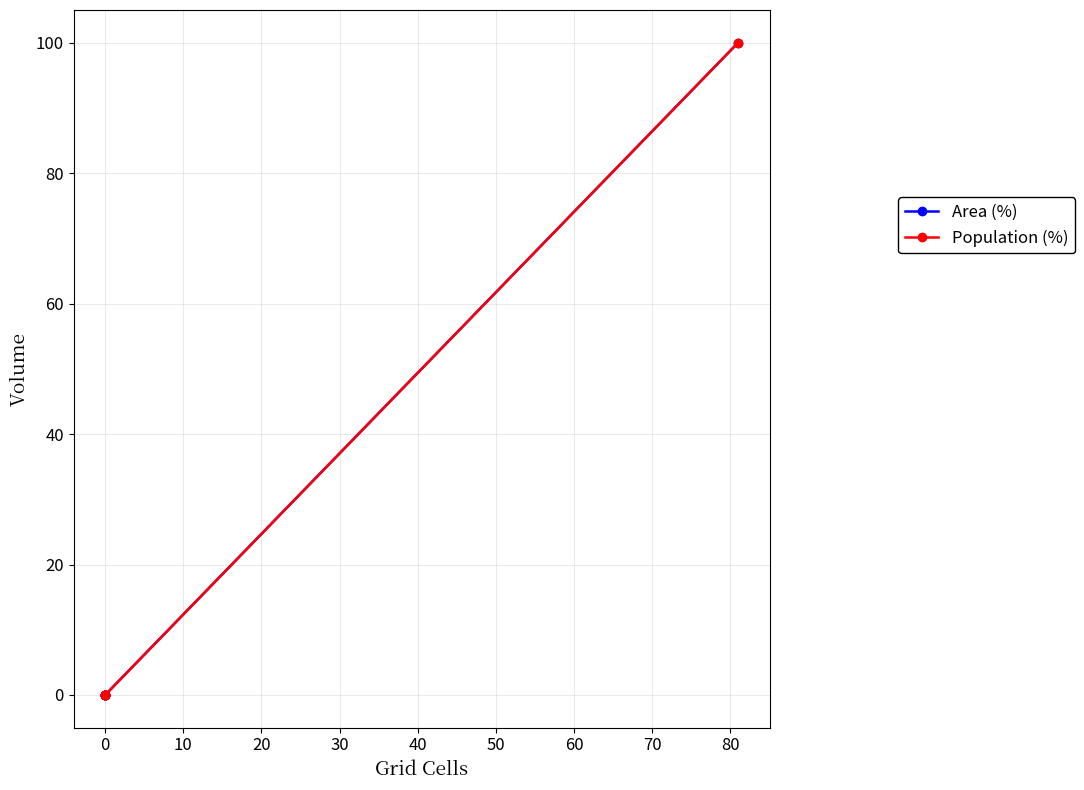

Which series has the widest spread of values?

Area (%)